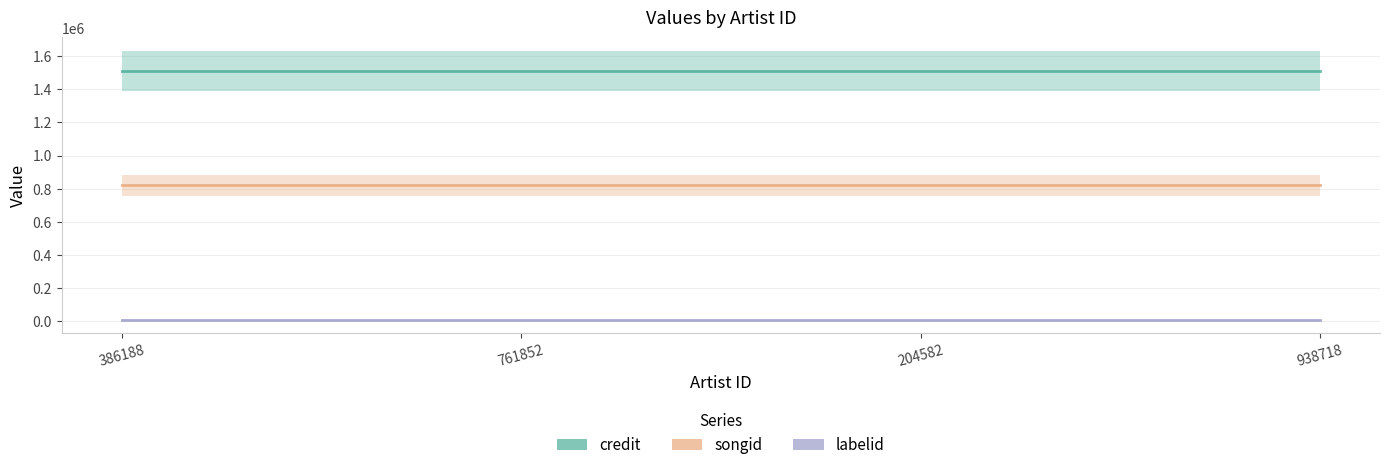

Reading left to right, what are all the values shown in this chart?

credit: 1510517	1510517	1510517	1510517
songid: 819421	819421	819421	819421
labelid: 8013	8013	8013	8013